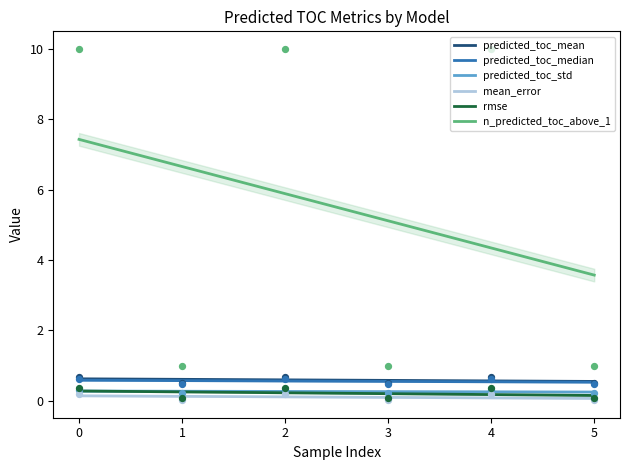

Is the value of n_predicted_toc_above_1 at 1 greater than the value of predicted_toc_mean at 1?

Yes